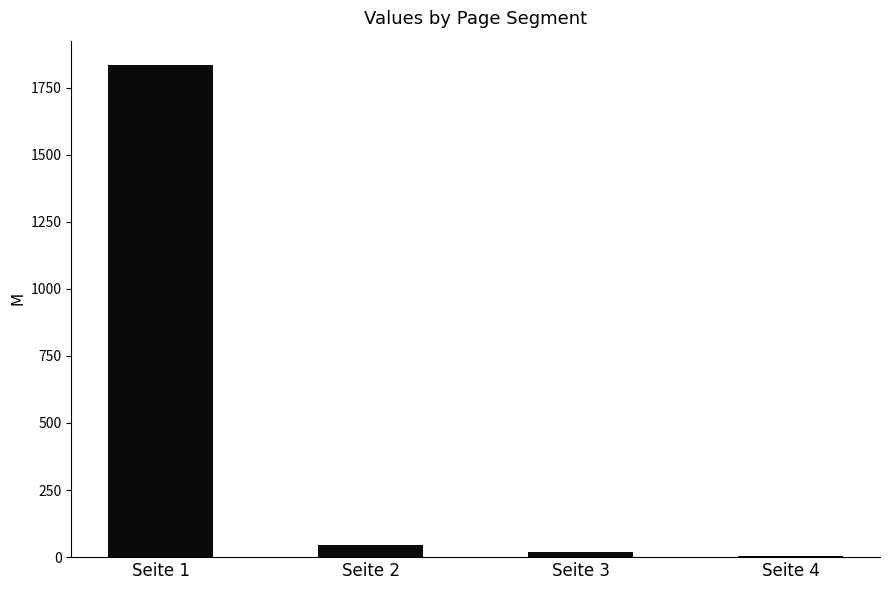

What is the change in value from Seite 1 to Seite 2?

-1788